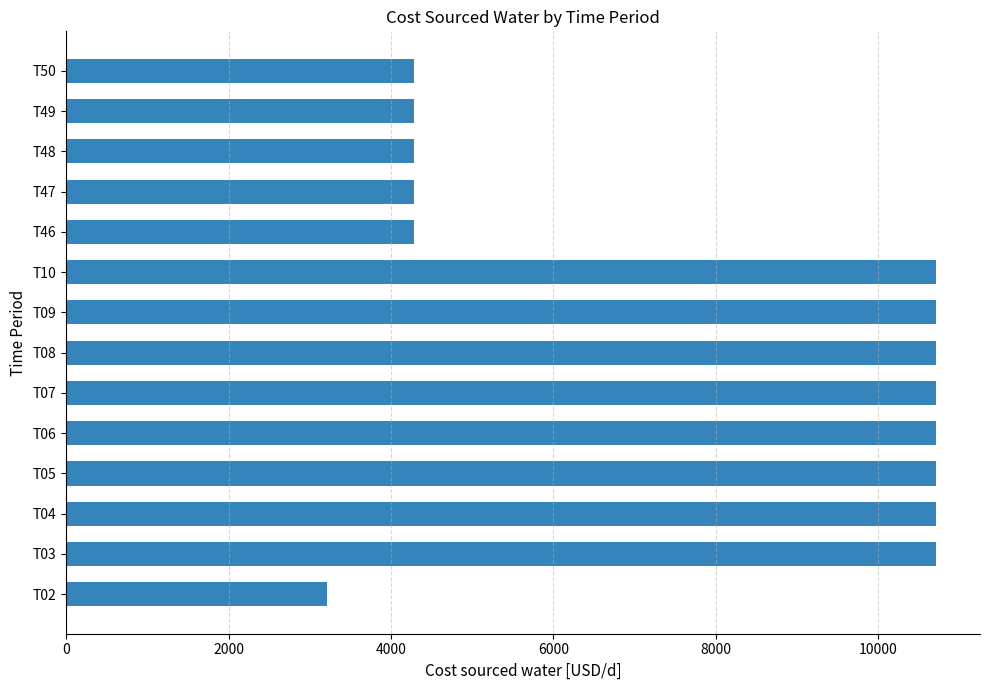

What is the maximum value shown in the chart?

10714.3